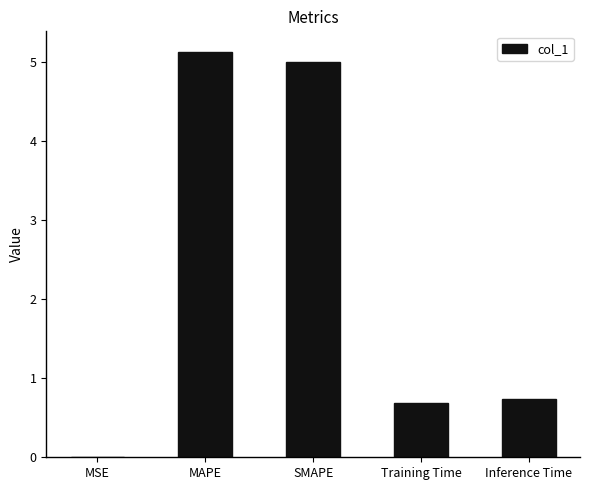

The value at MAPE is 5.1. True or false?

True